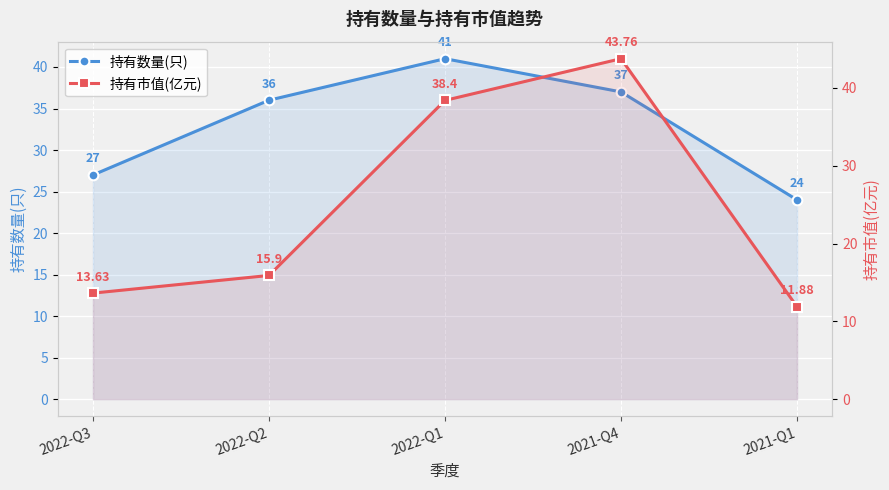

What is the sum of the 持有数量(只) values at 2021-Q1 and 2022-Q1?

65.0